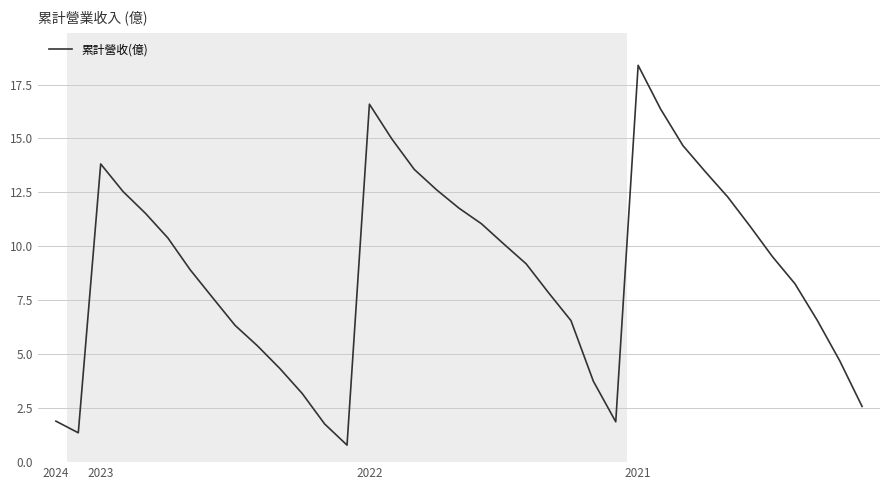

What is the greatest value displayed?

18.4